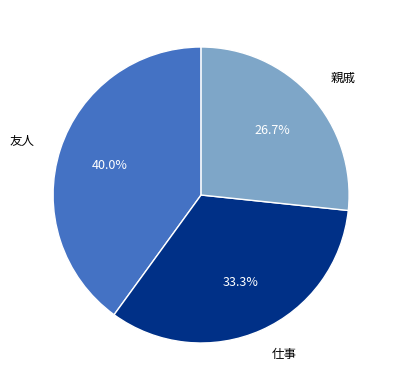

How many slices are in this pie chart?

3